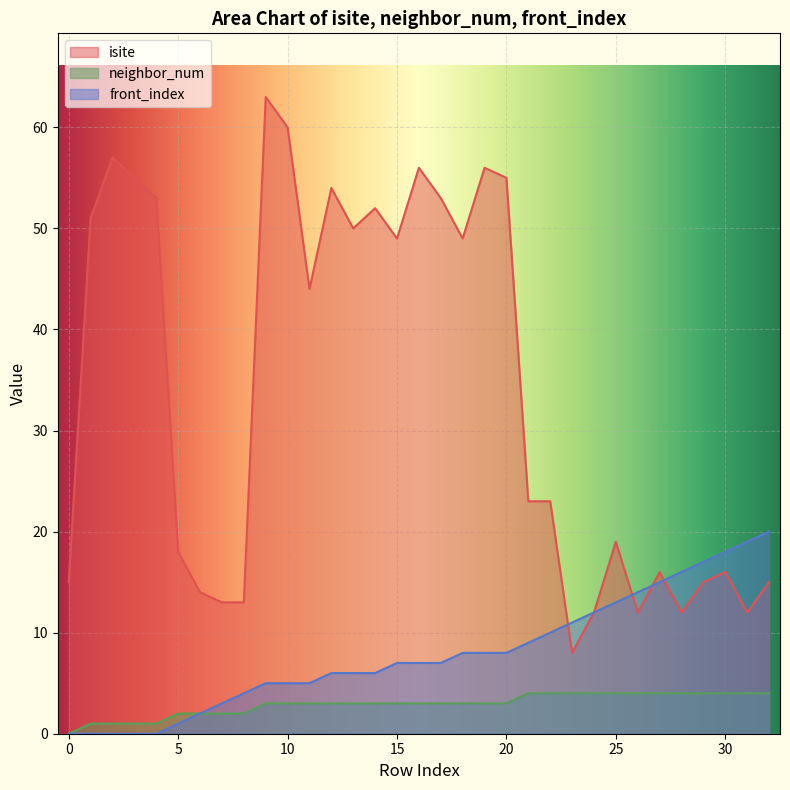

Reading left to right, extract all data points from this chart.

isite: 15	51	57	55	53	18	14	13	13	63	60	44	54	50	52	49	56	53	49	56	55	23	23	8	12	19	12	16	12	15	16	12	15
neighbor_num: 0	1	1	1	1	2	2	2	2	3	3	3	3	3	3	3	3	3	3	3	3	4	4	4	4	4	4	4	4	4	4	4	4
front_index: 0	0	0	0	0	1	2	3	4	5	5	5	6	6	6	7	7	7	8	8	8	9	10	11	12	13	14	15	16	17	18	19	20